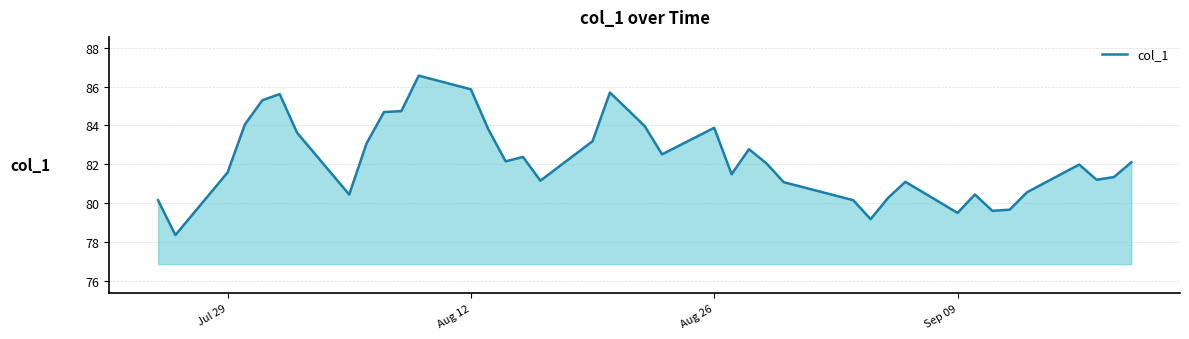

What is the difference between the maximum and minimum values?

8.2